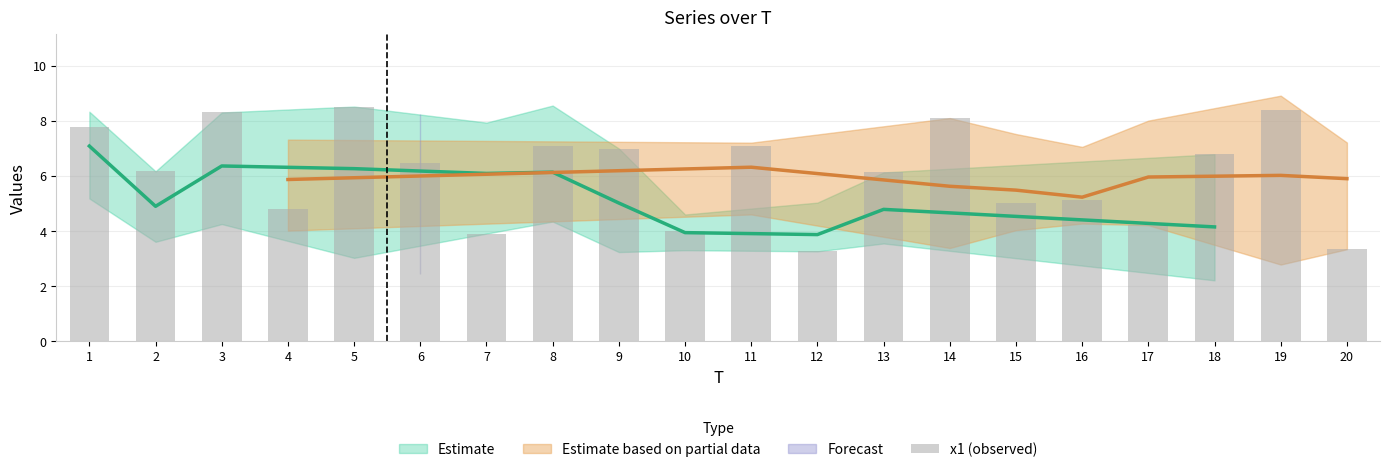

How many data points does each series have?

20